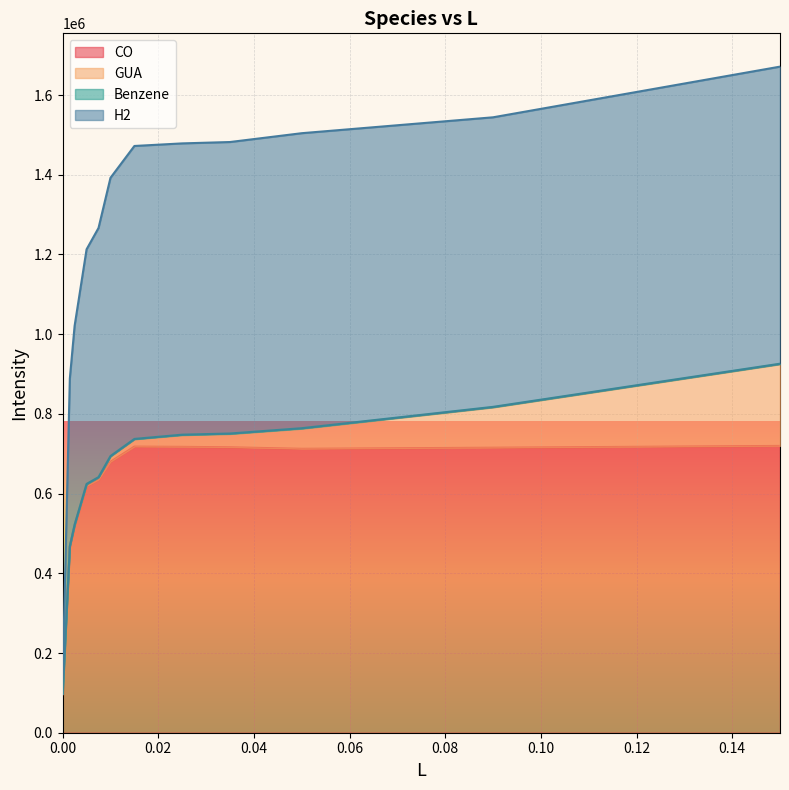

Where is H2 nearest to the value 905388?

0.0015